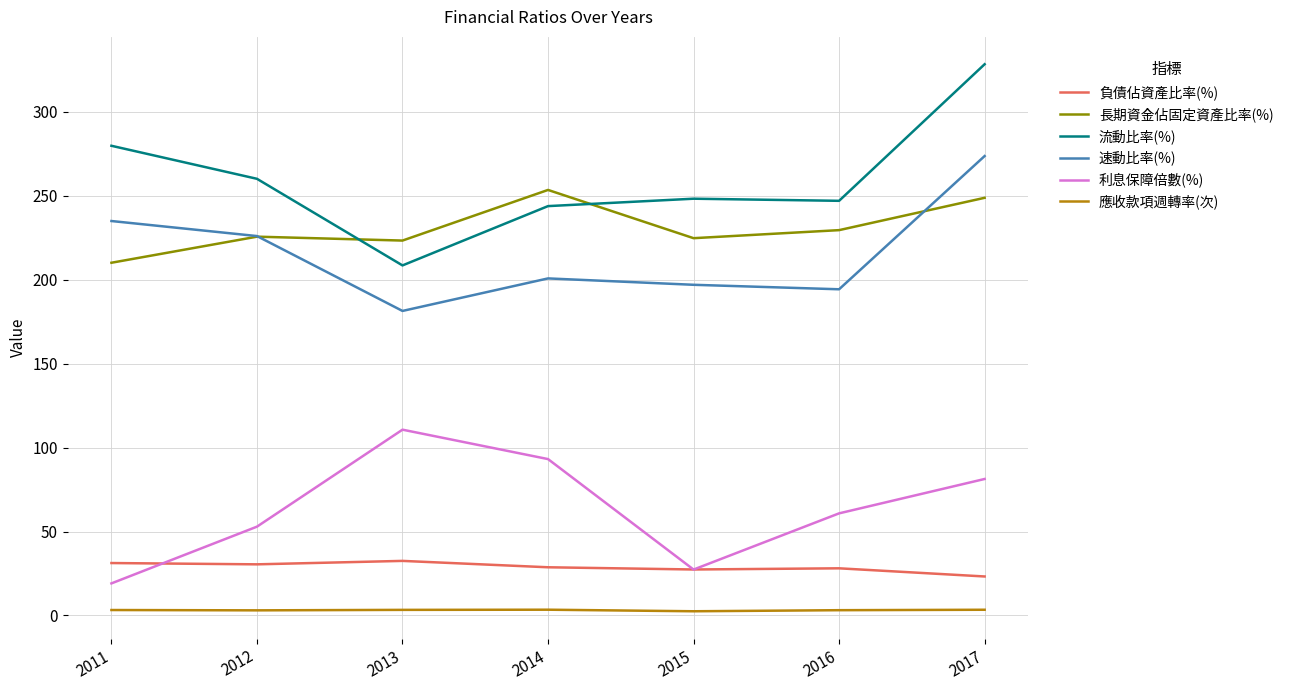

Rank the series at 2013 from lowest to highest value.

應收款項週轉率(次), 負債佔資產比率(%), 利息保障倍數(%), 速動比率(%), 流動比率(%), 長期資金佔固定資產比率(%)